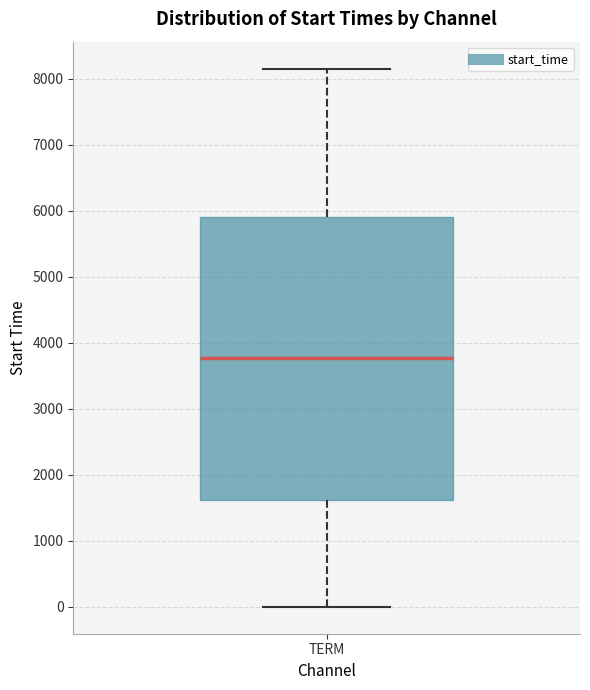

Read this box plot against the y-axis: the position of the median line, the range covered by the box, and the ends of both whiskers. The values are not printed on the chart, so give them approximately, as read against the axis.

median 3800, box 1600 to 5900, whiskers 0 to 8200